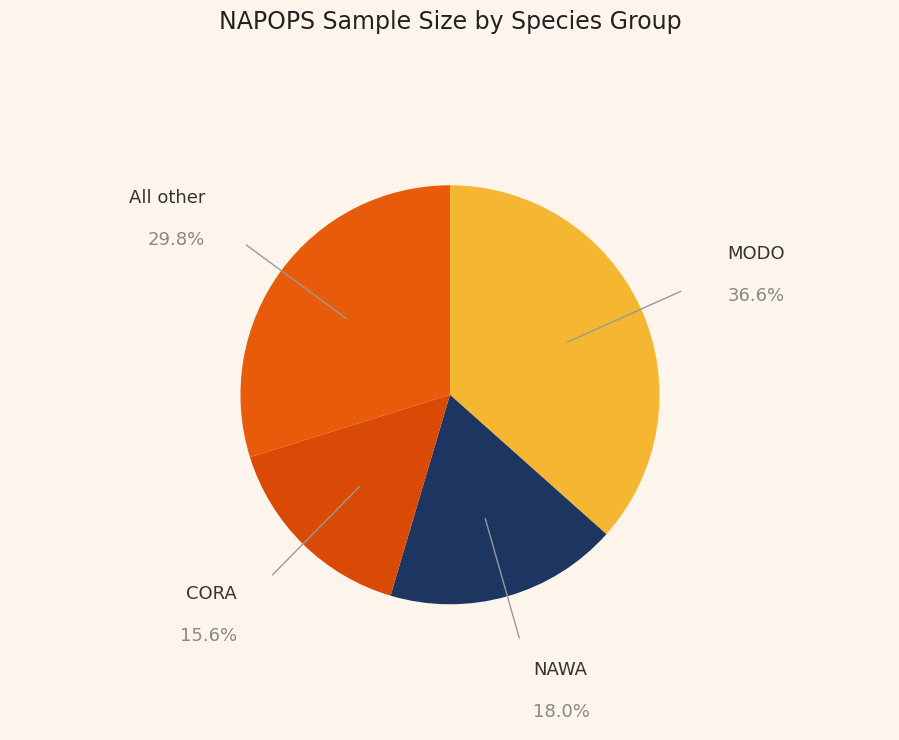

Which slice is the largest?

MODO